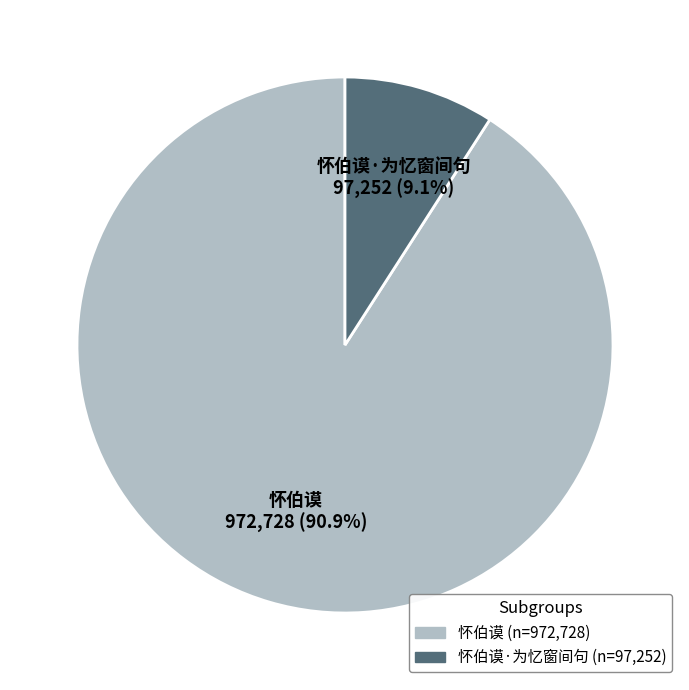

Is there any slice that represents more than half of the pie?

Yes